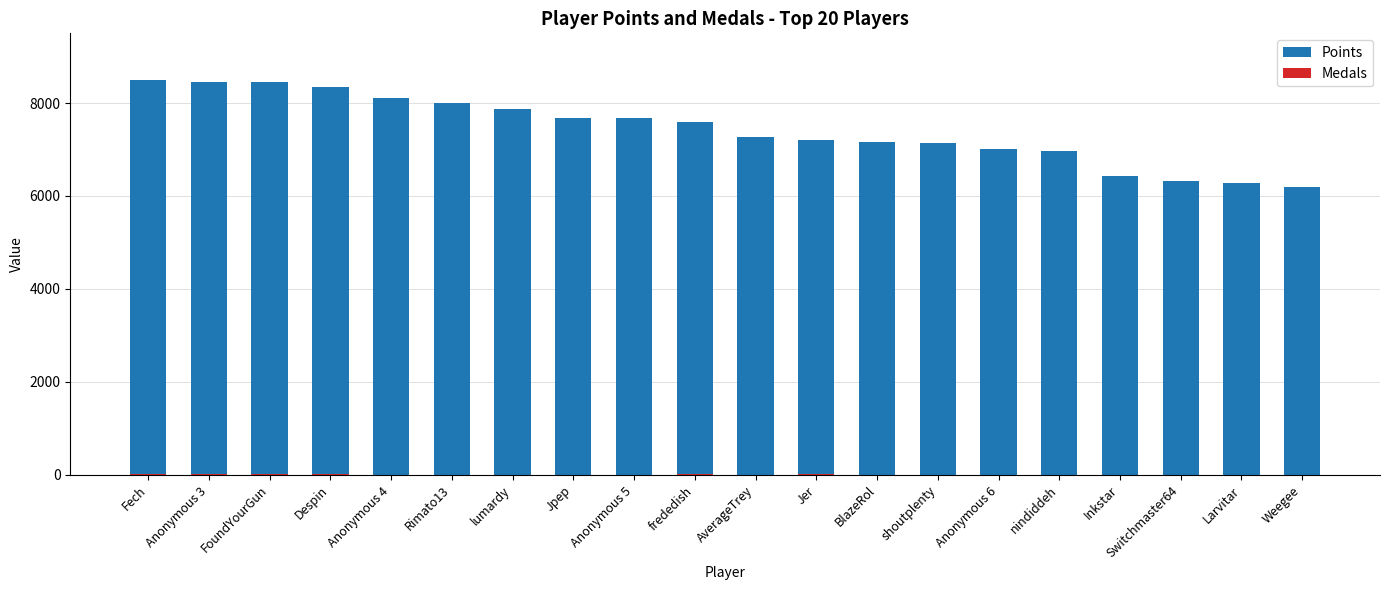

Rank the series by their maximum value, from lowest to highest.

Medals, Points